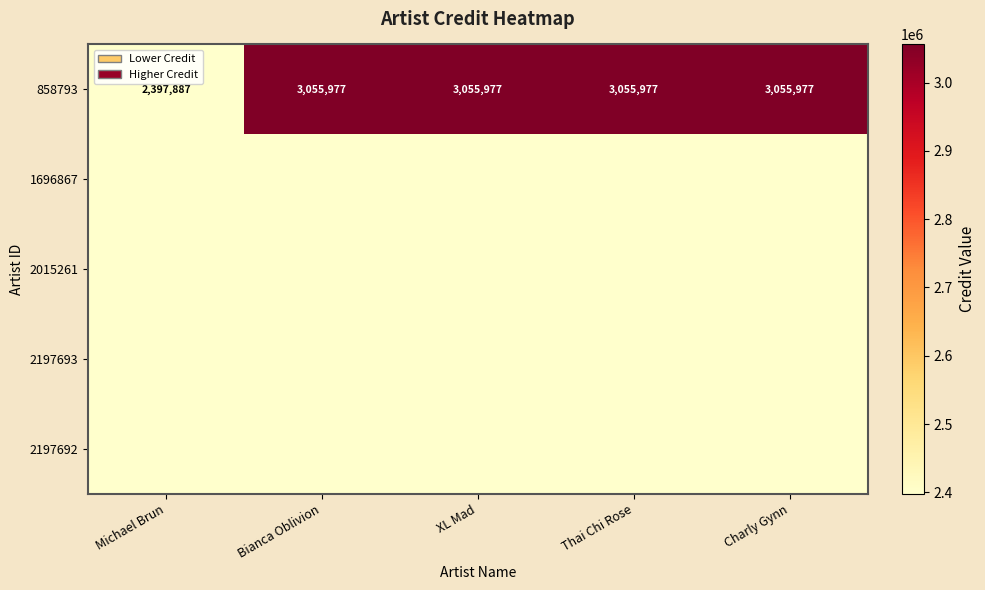

What is the average value of the 858793 series?

2924359